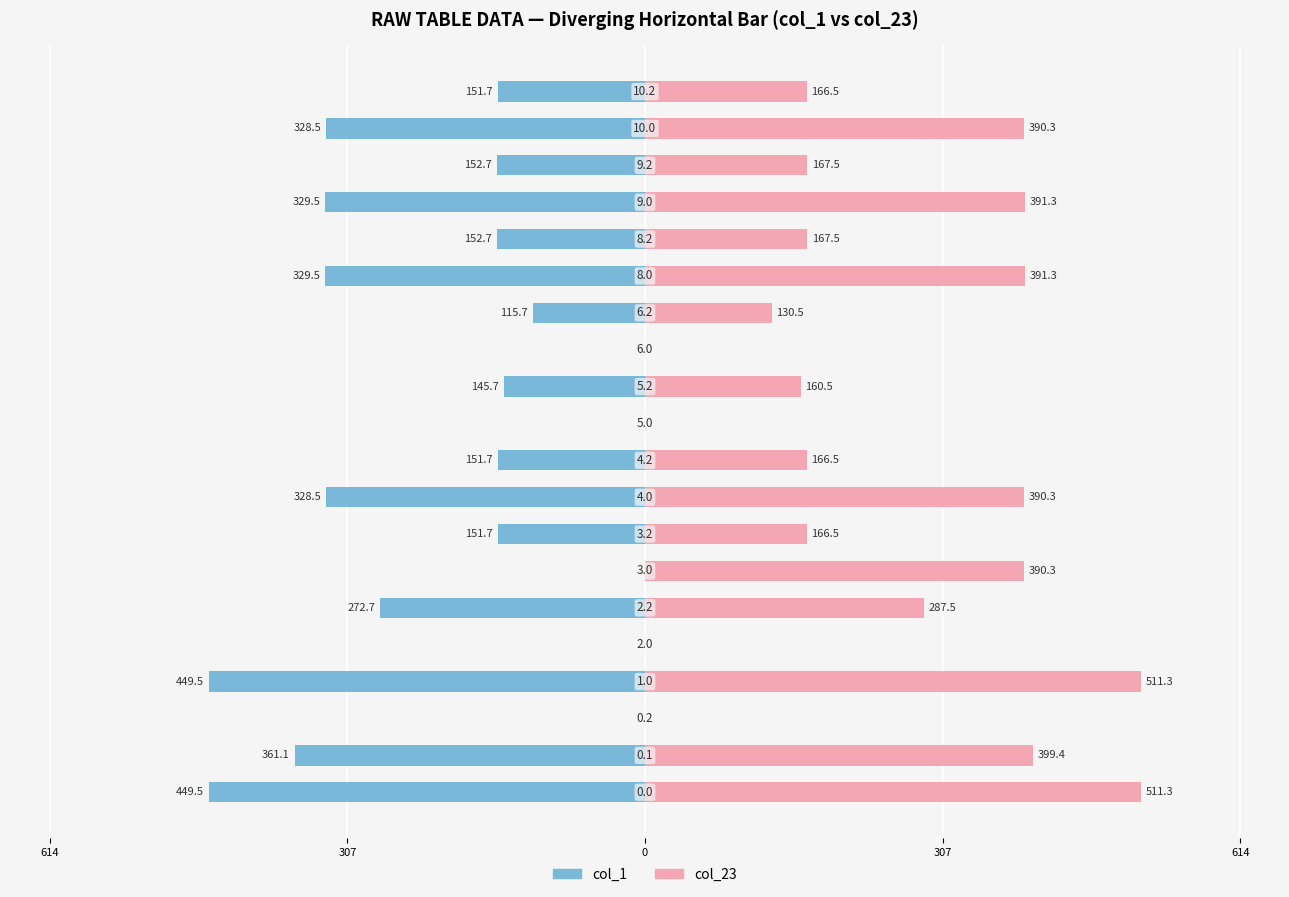

How many bars are there in total?

40